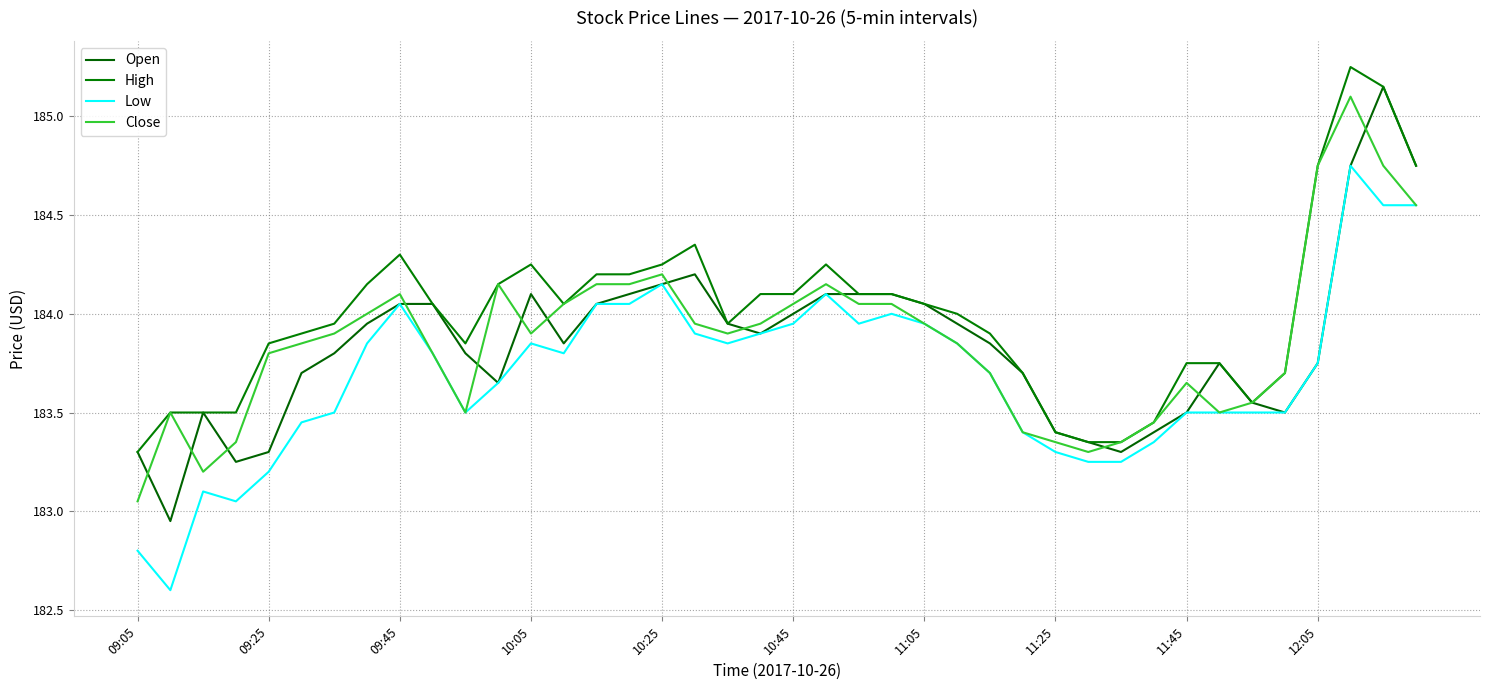

What are all the series names shown in the legend?

Open, High, Low, Close